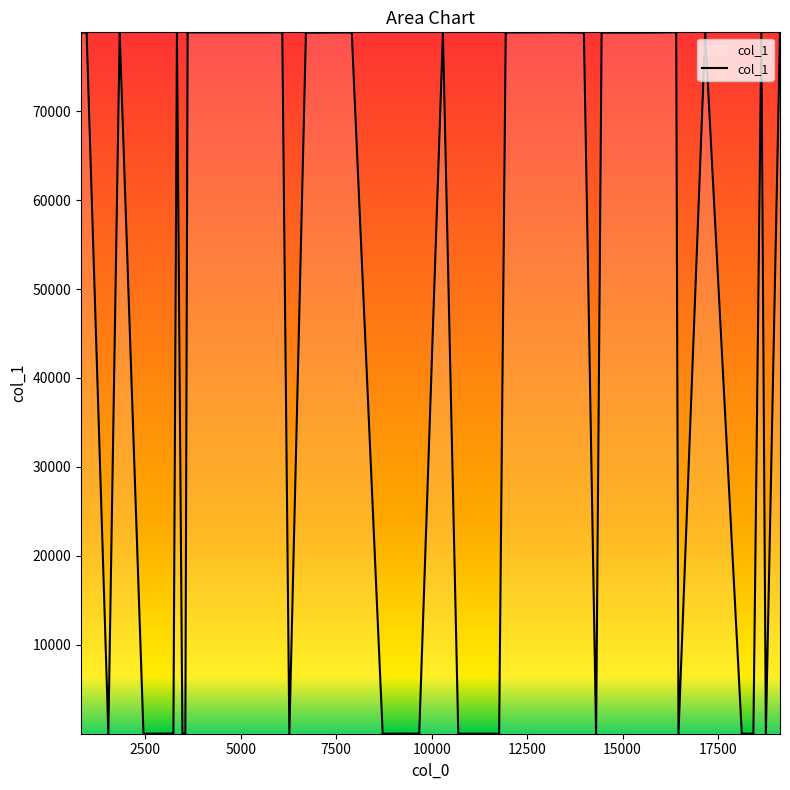

What is the greatest value displayed?

78859